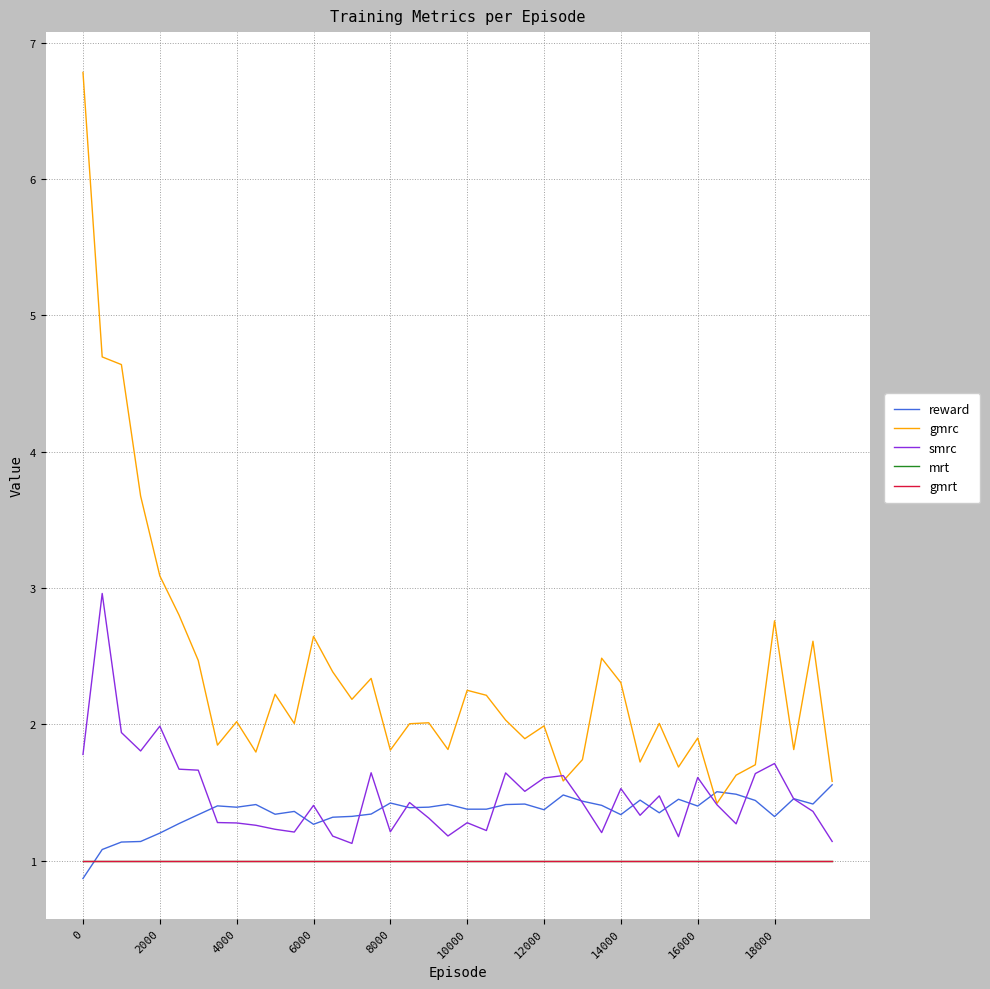

Does the chart display data point markers on the line(s)?

No